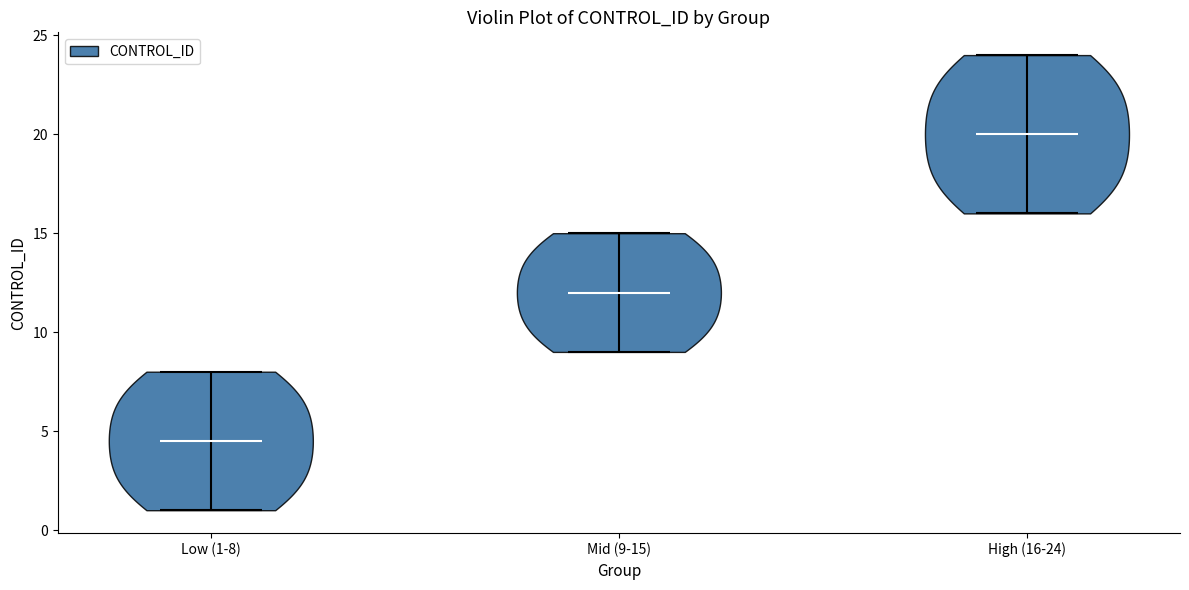

Reading left to right, read every violin against the y-axis: where its median line is, and the lowest and highest points it reaches. The values are not printed on the chart, so give them approximately, as read against the axis.

Low (1-8): median line 4.5, lowest point 1.0, highest point 8.0
Mid (9-15): median line 12.0, lowest point 9.0, highest point 15.0
High (16-24): median line 20.0, lowest point 16.0, highest point 24.0